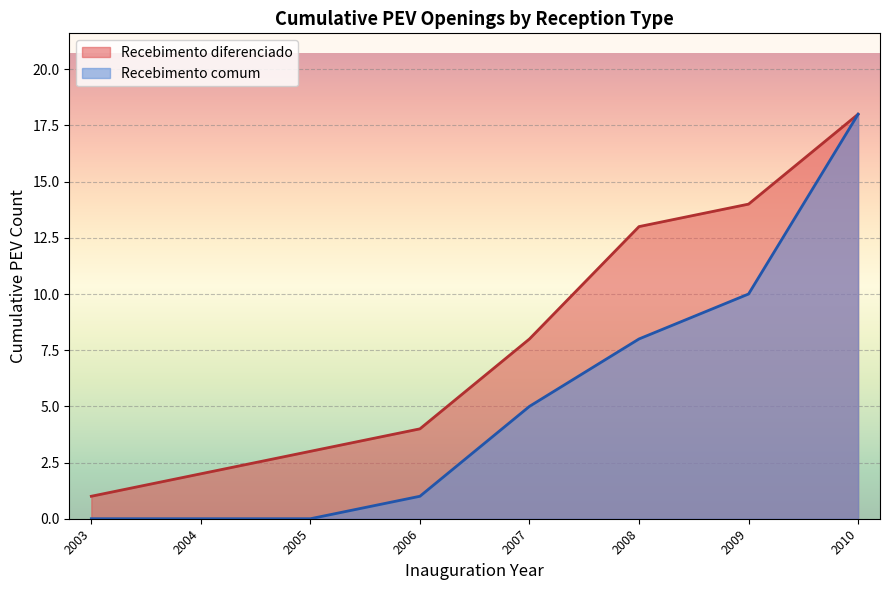

True or false: Recebimento comum and Recebimento diferenciado intersect in this chart.

False